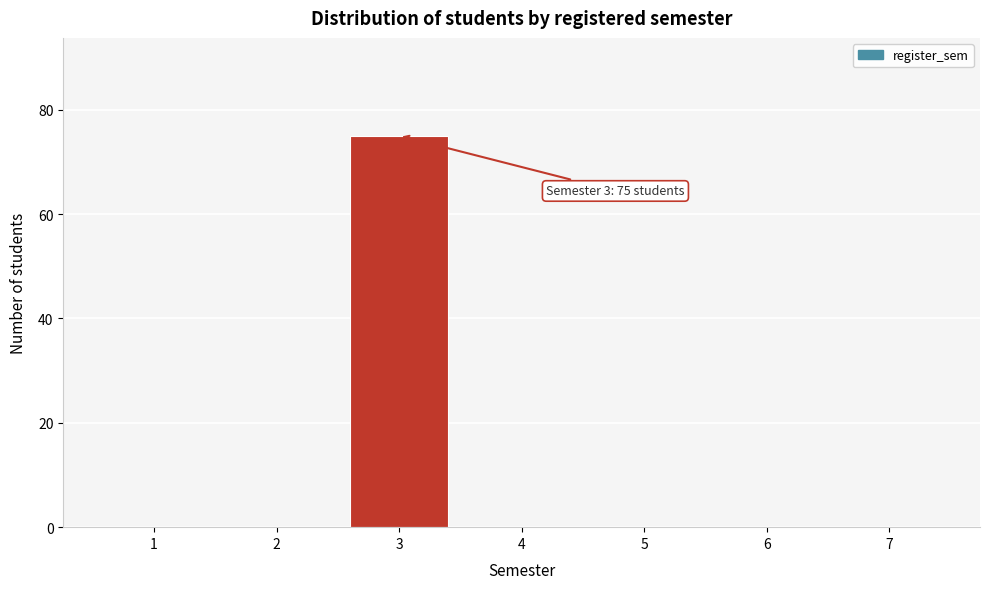

Reading left to right, what are all the values shown in this chart?

1=0	2=0	3=75	4=0	5=0	6=0	7=0